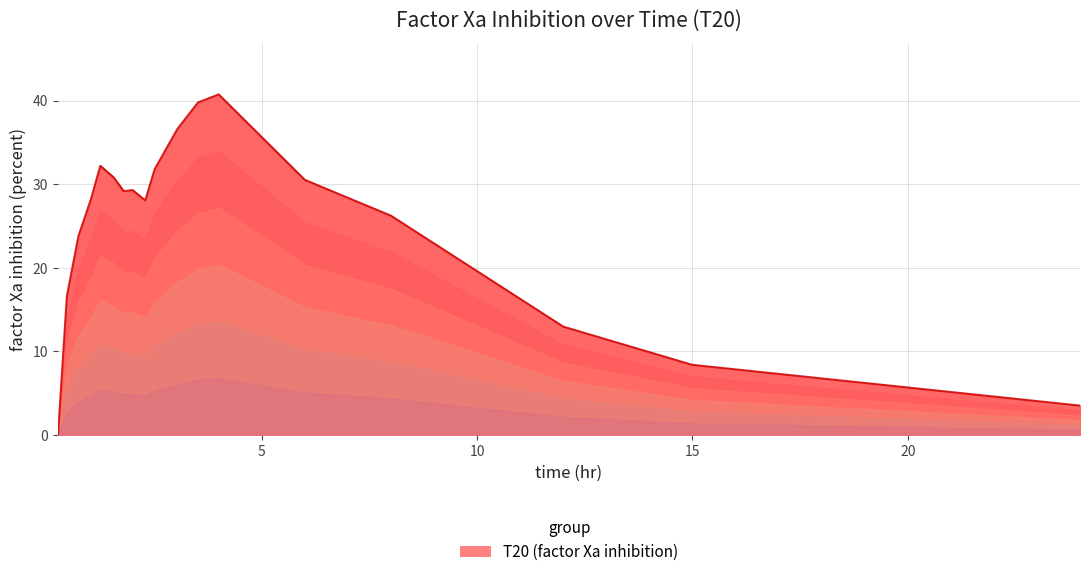

How many positive values are there?

18